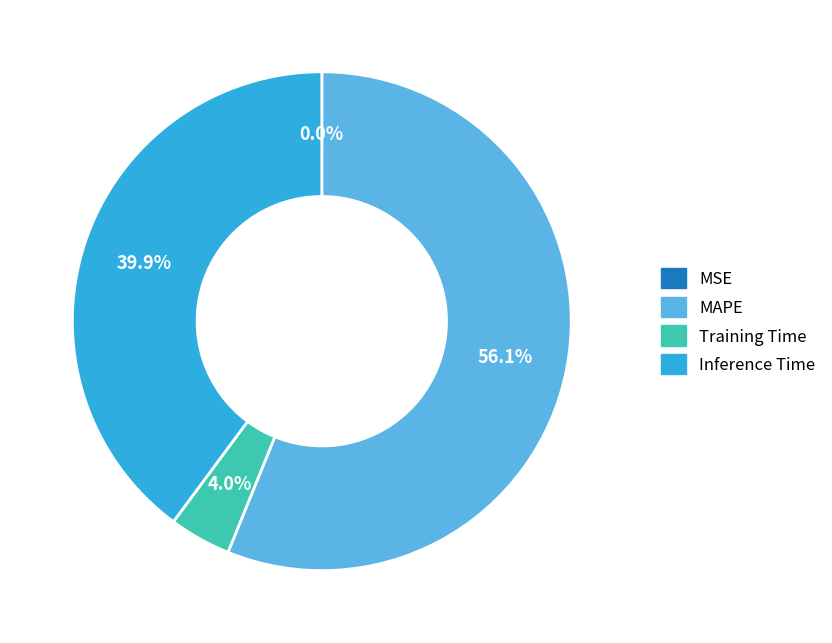

Is the sum of MAPE and Inference Time greater than half?

Yes